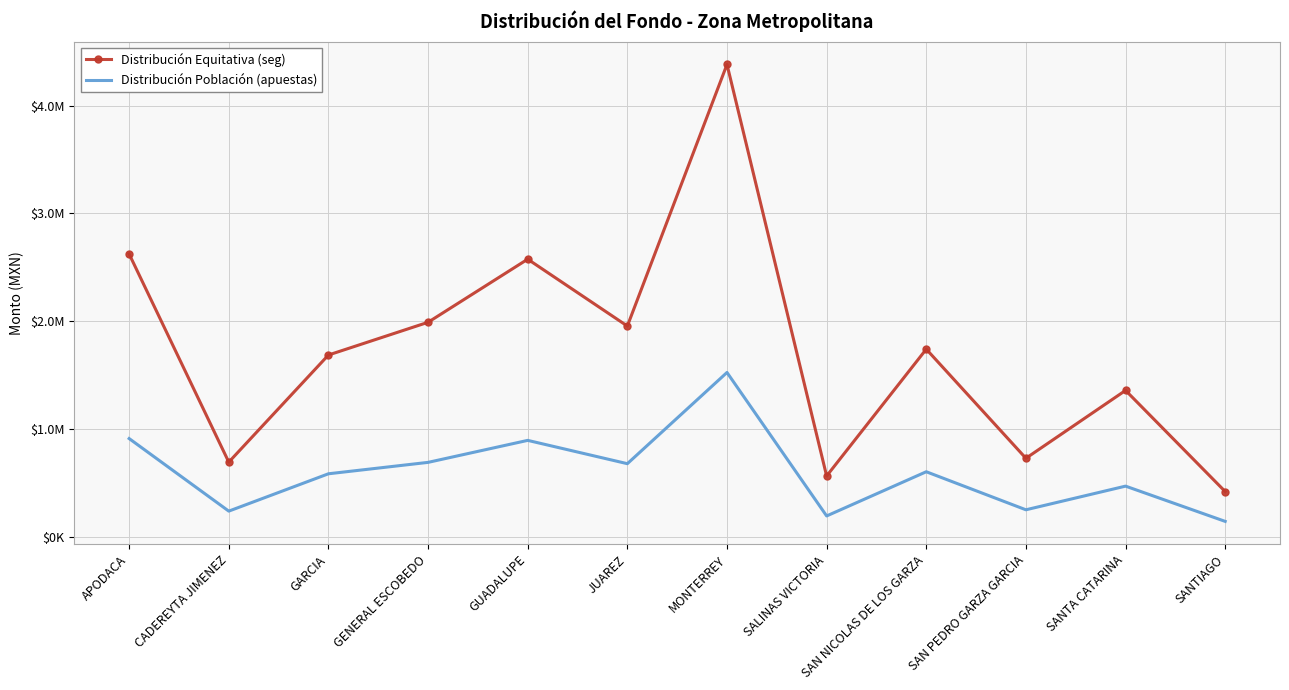

Which series has the largest total across all categories?

Distribución Equitativa (seg)